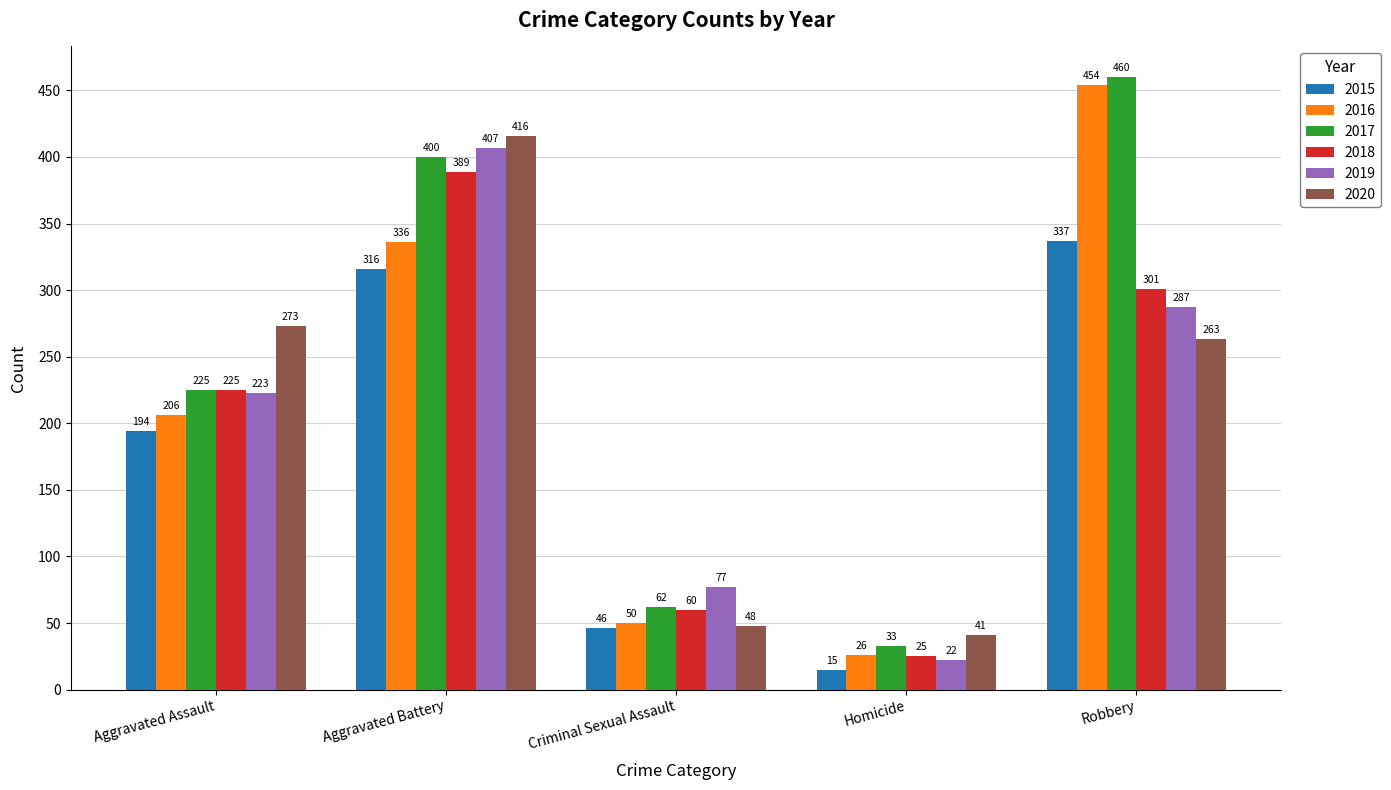

Between Aggravated Battery and Criminal Sexual Assault, which series saw the biggest shift?

2020